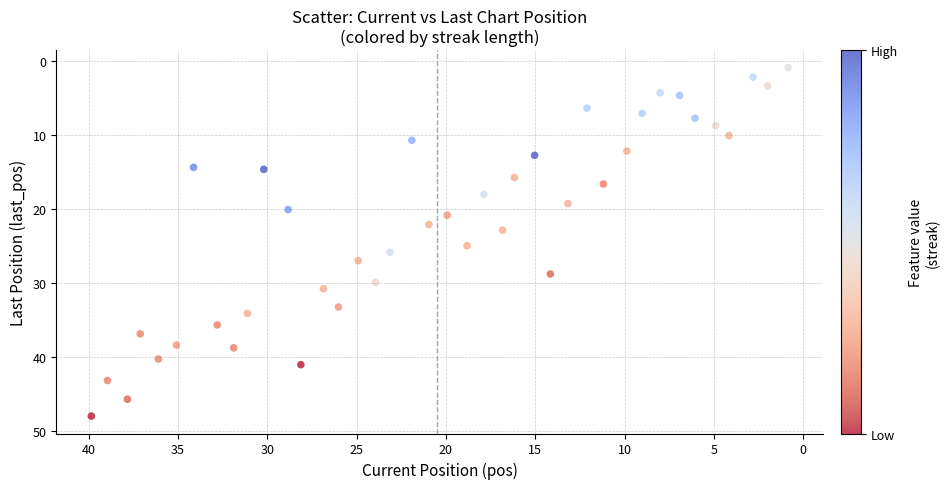

What is the range of Y values (max minus min)?

47.1